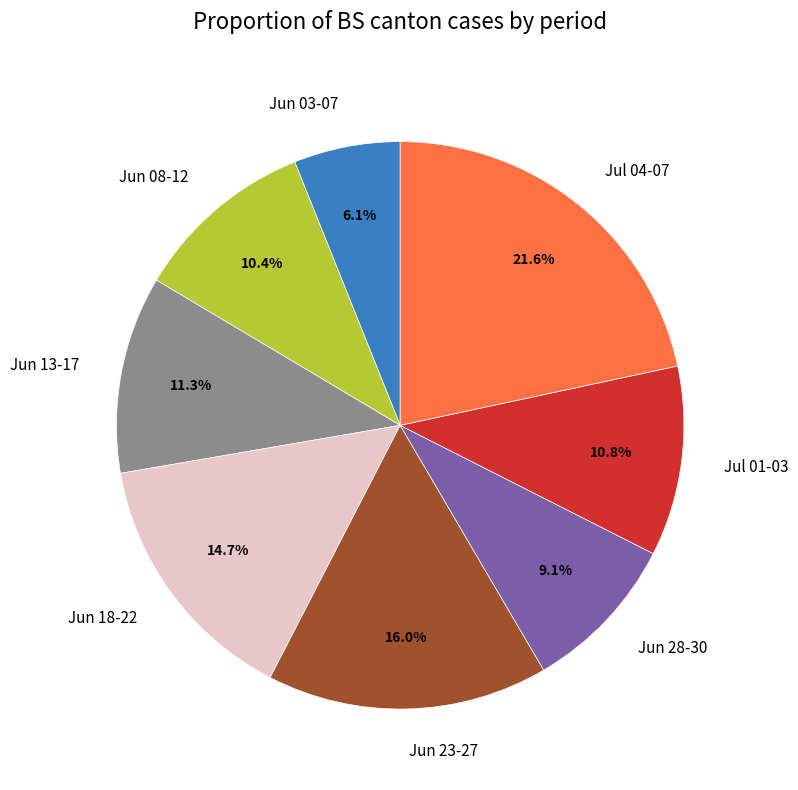

What is the ratio of the value at Jul 01-03 to the value at Jun 13-17?

1.0